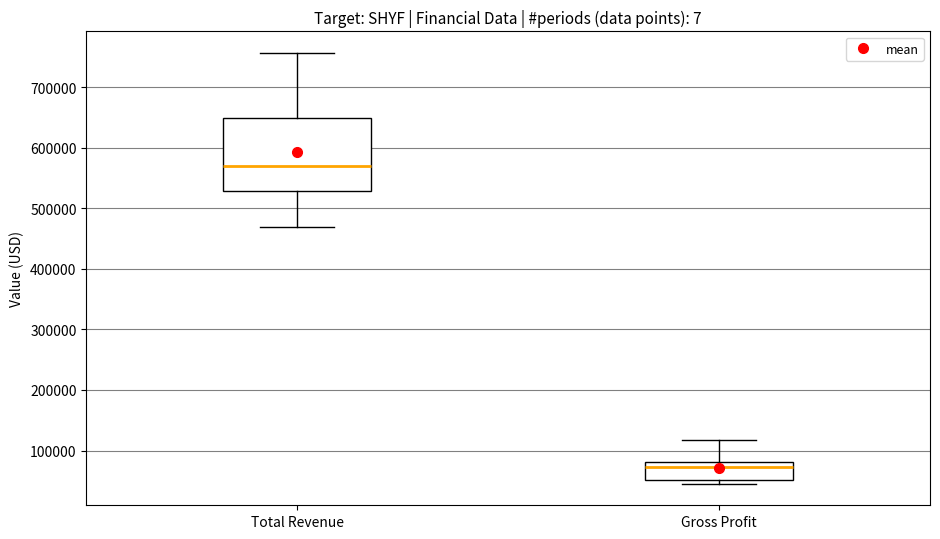

Which box's median line is the highest?

Total Revenue